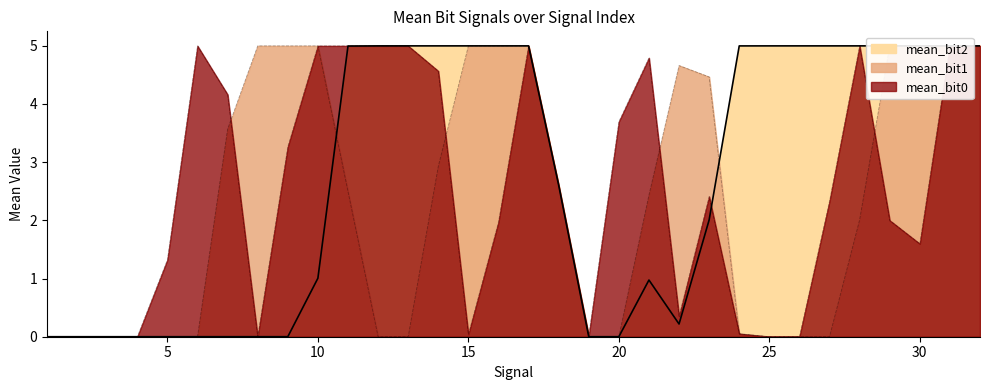

How many intersections are there between mean_bit1 and mean_bit0?

8